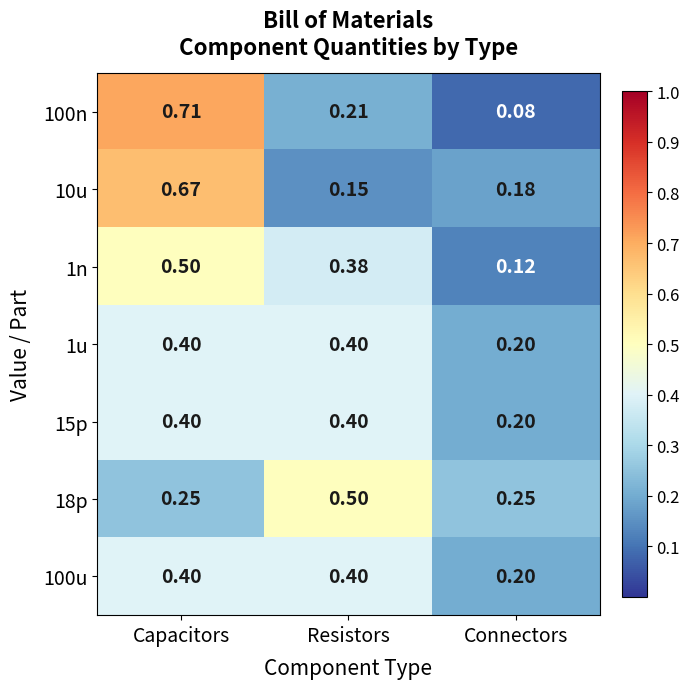

Is the value of 1u at Capacitors greater than the value of 100n at Resistors?

Yes